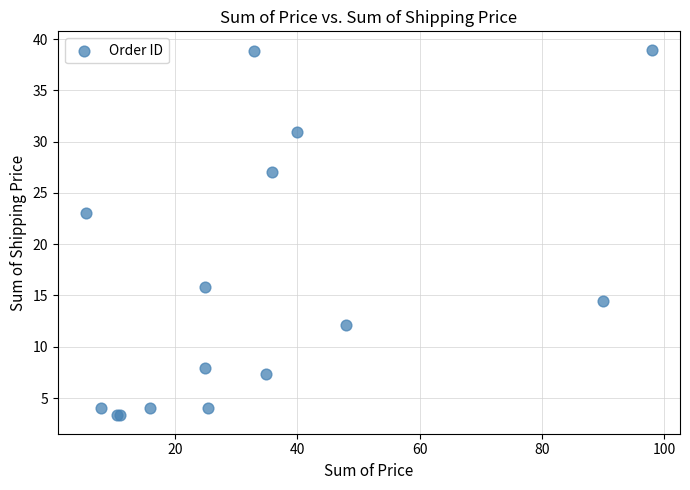

What Y value in the scatter plot is closest to 21?

23.0